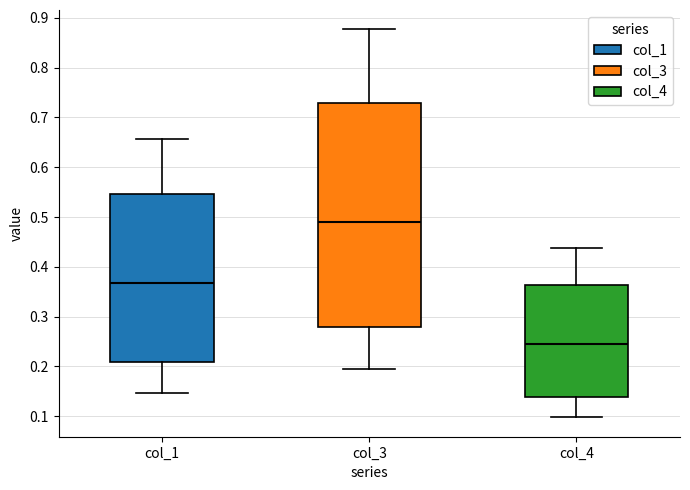

Which box has the lowest median line?

col_4